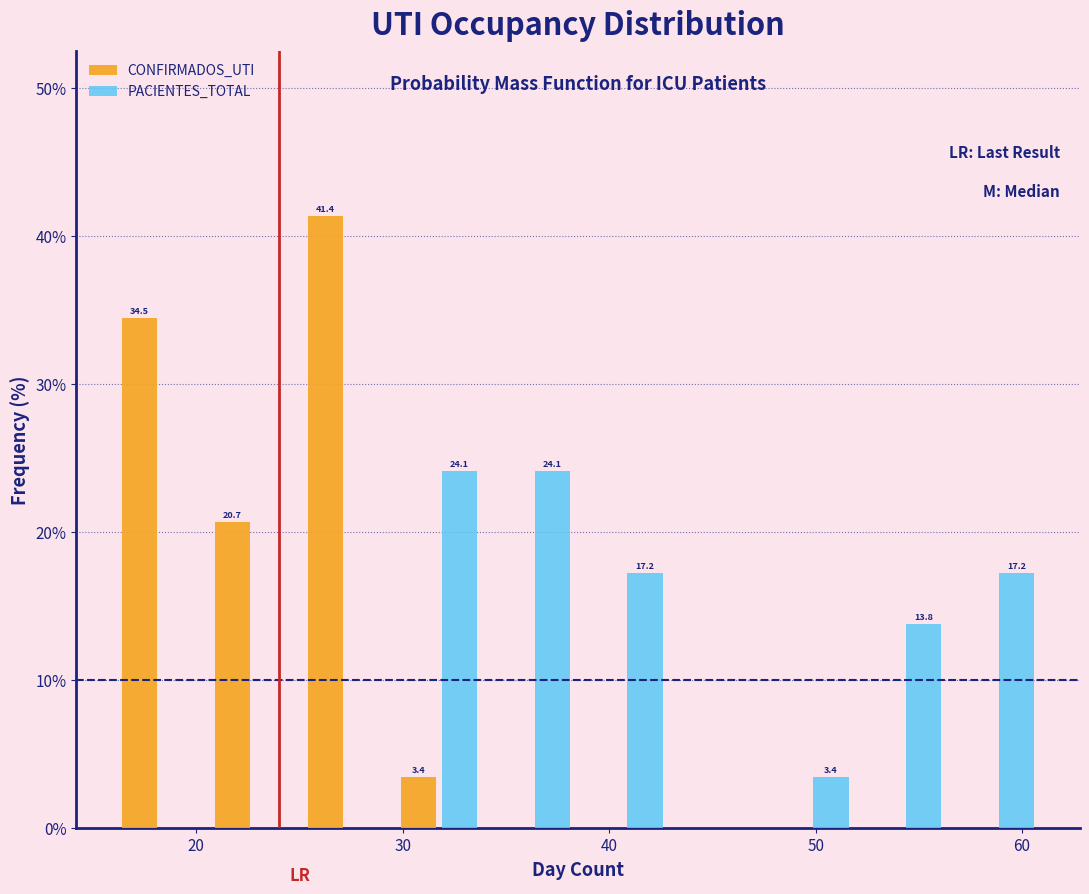

In the CONFIRMADOS_UTI series, which range on the x-axis has the tallest bar?

25.0 to 29.5